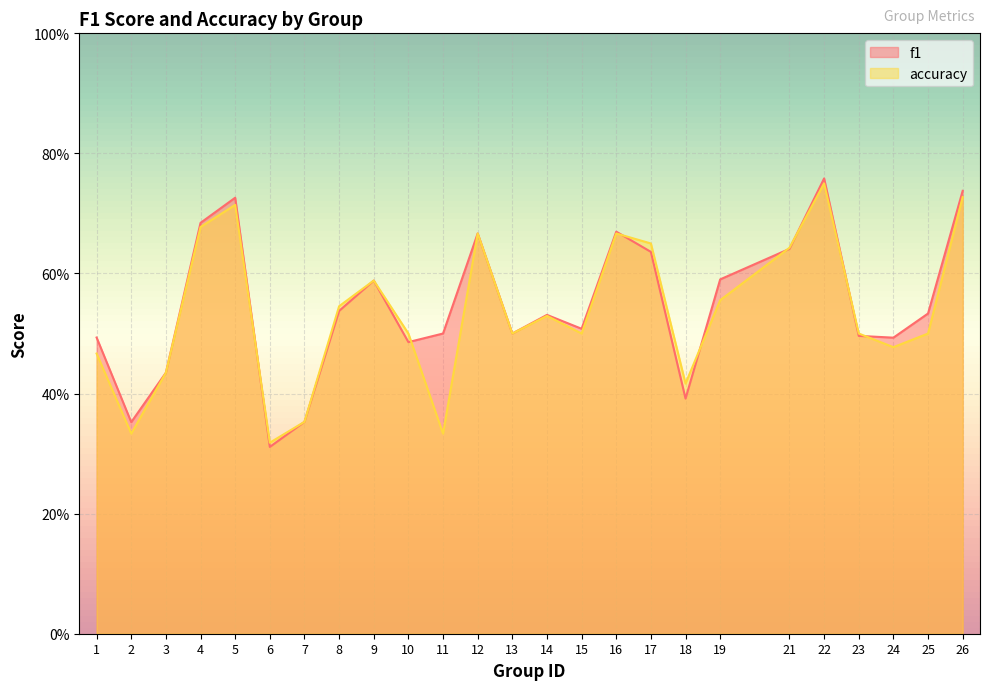

What is the minimum value shown in the chart?

0.3